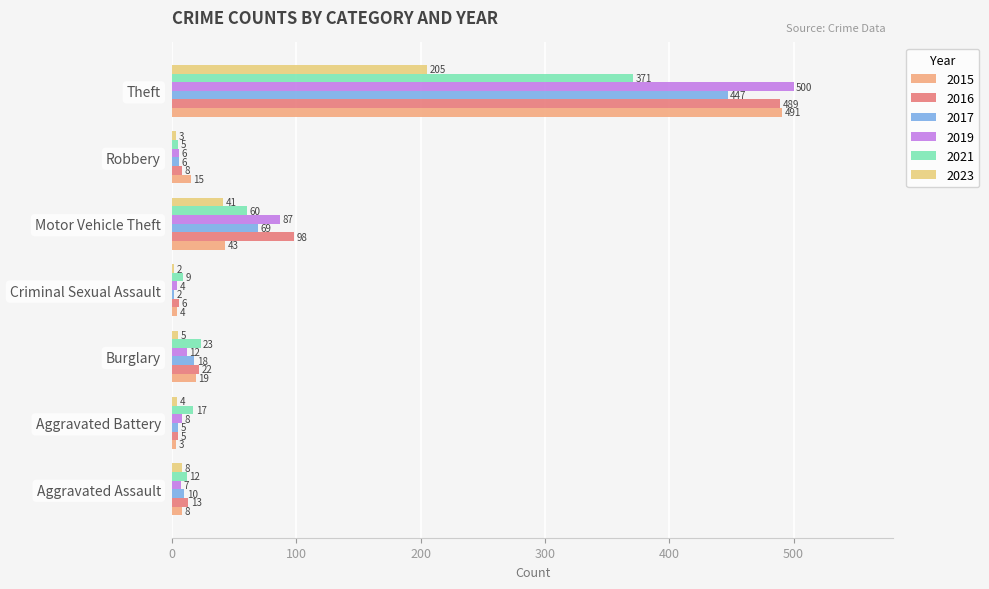

What are all the series names shown in the legend?

2015, 2016, 2017, 2019, 2021, 2023